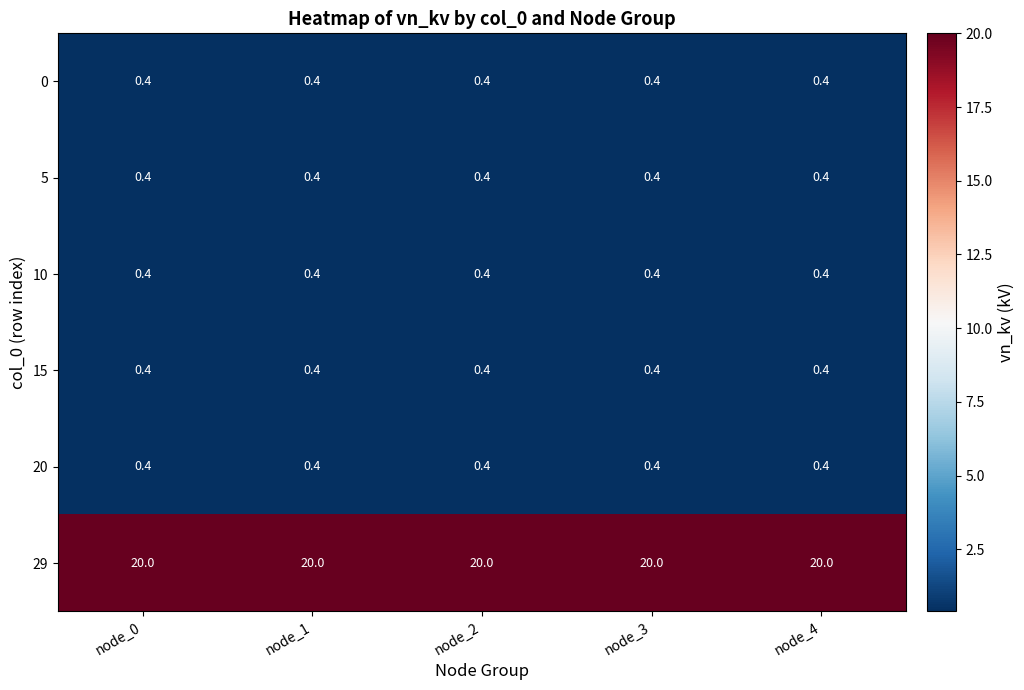

What is the minimum value shown in the chart?

0.4